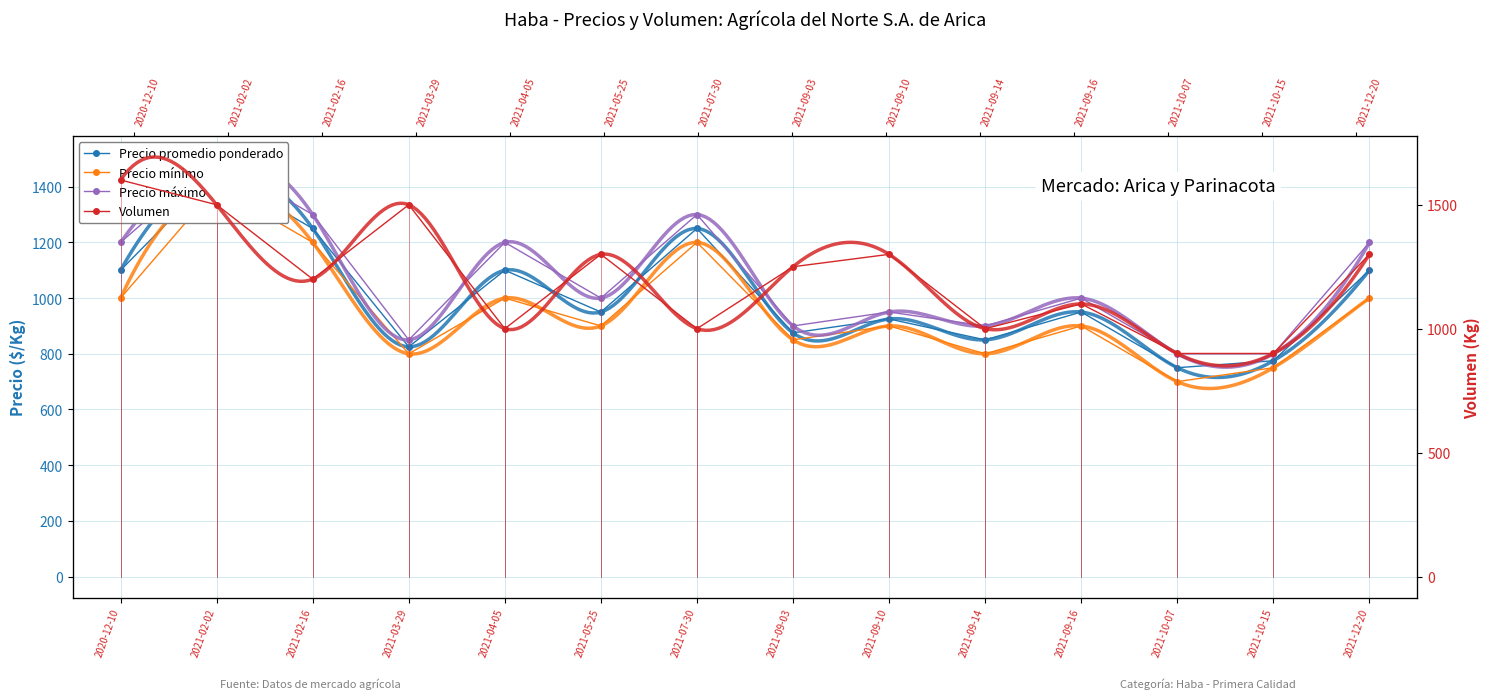

The value of Precio máximo at 2021-09-10 is 950. True or false?

True